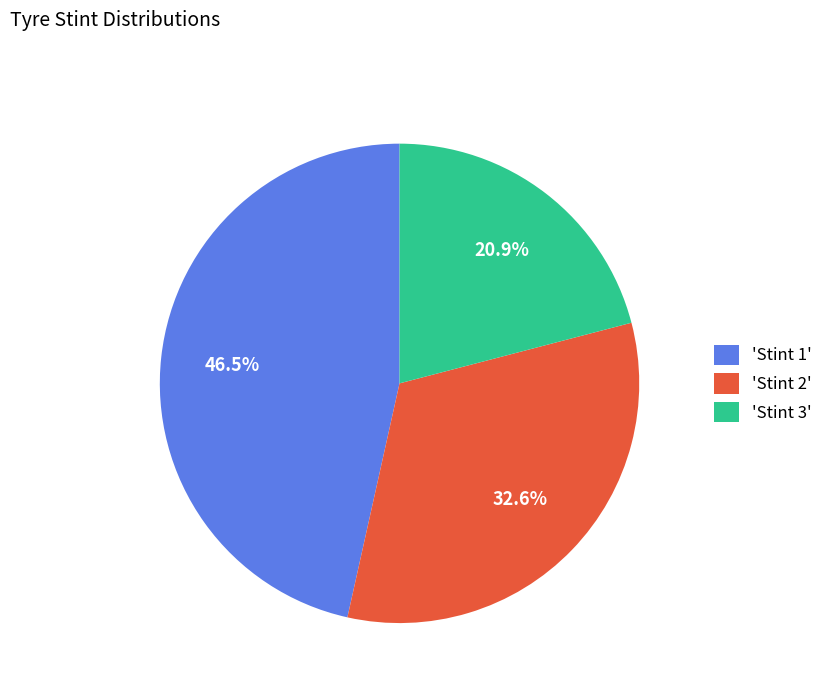

What percentage is NOT represented by 'Stint 1'?

53.5%